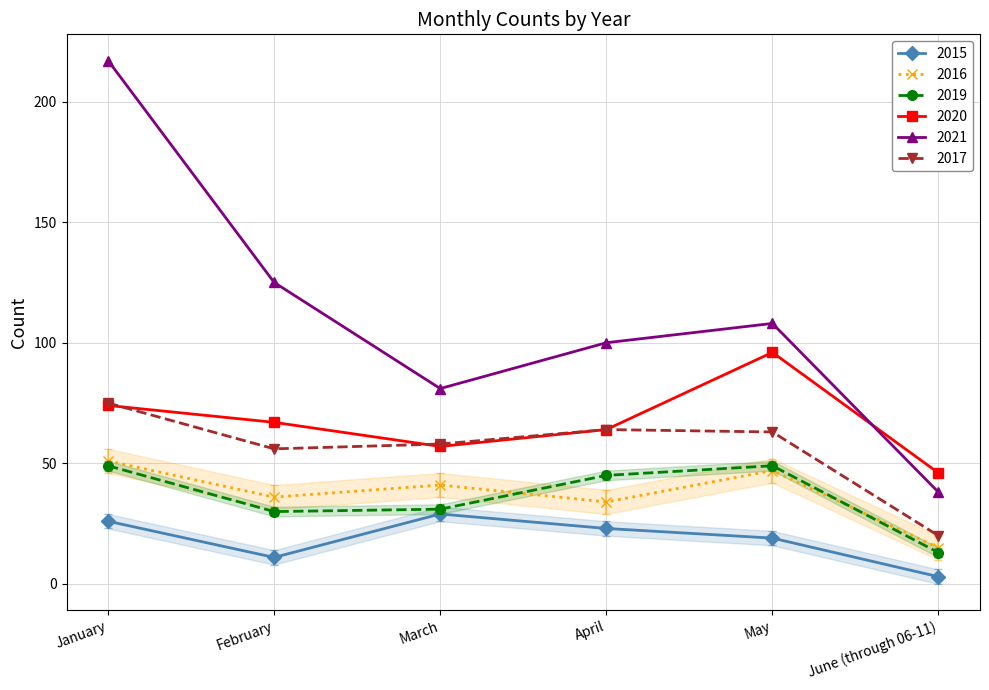

What is the label of the 1st point from the right?

June (through 06-11)